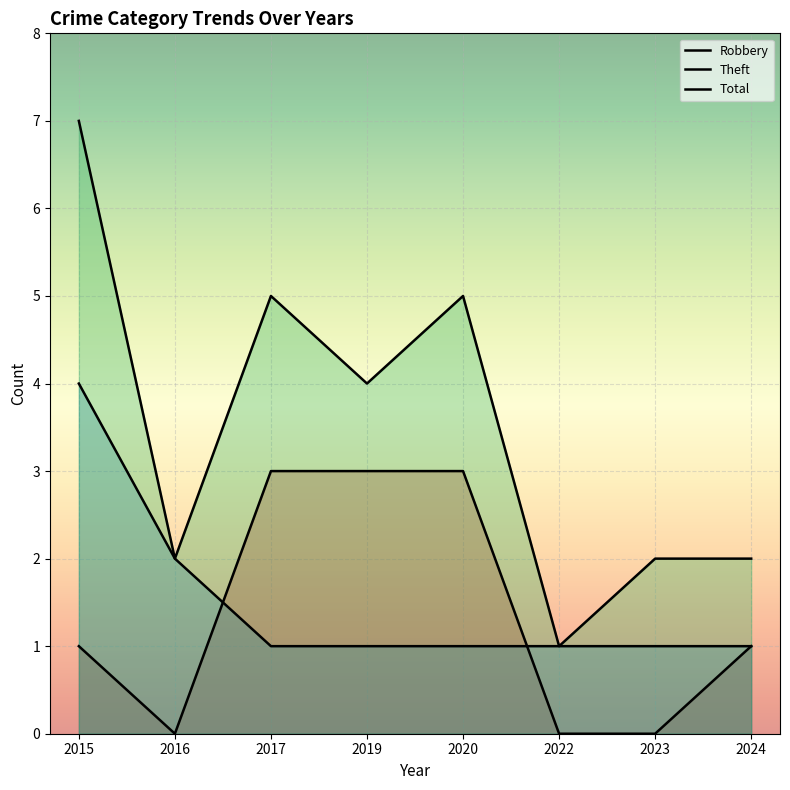

Is it true that Theft equals 1 at 2023?

True